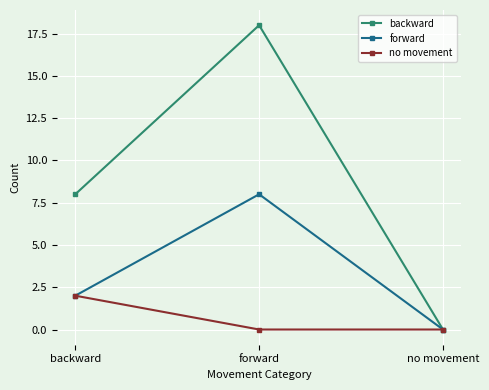

What is the greatest value displayed?

18